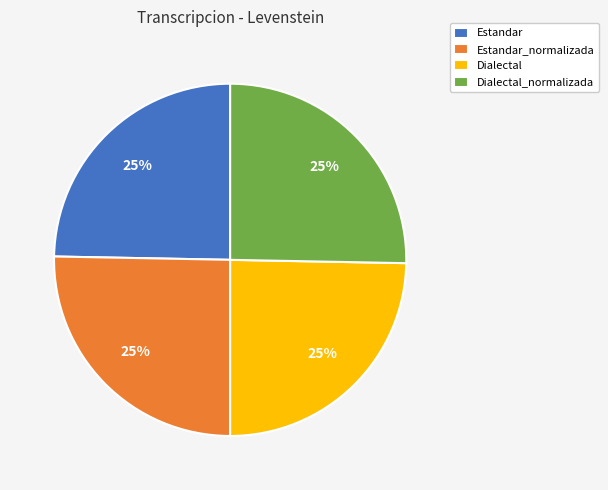

What percentage is the Dialectal slice, to the nearest percent?

25%